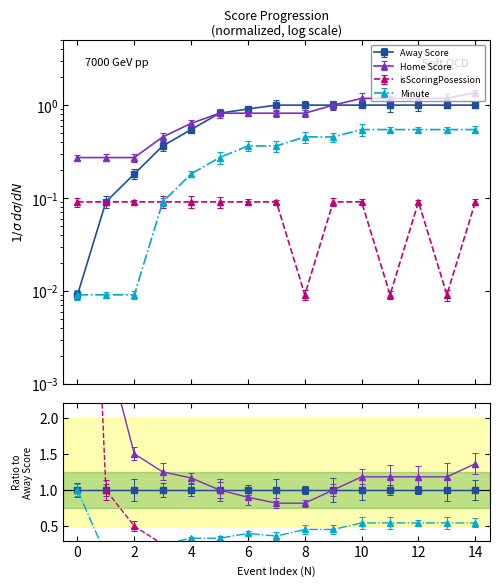

What is the approximate value of isScoringPosession at 0?

0.1